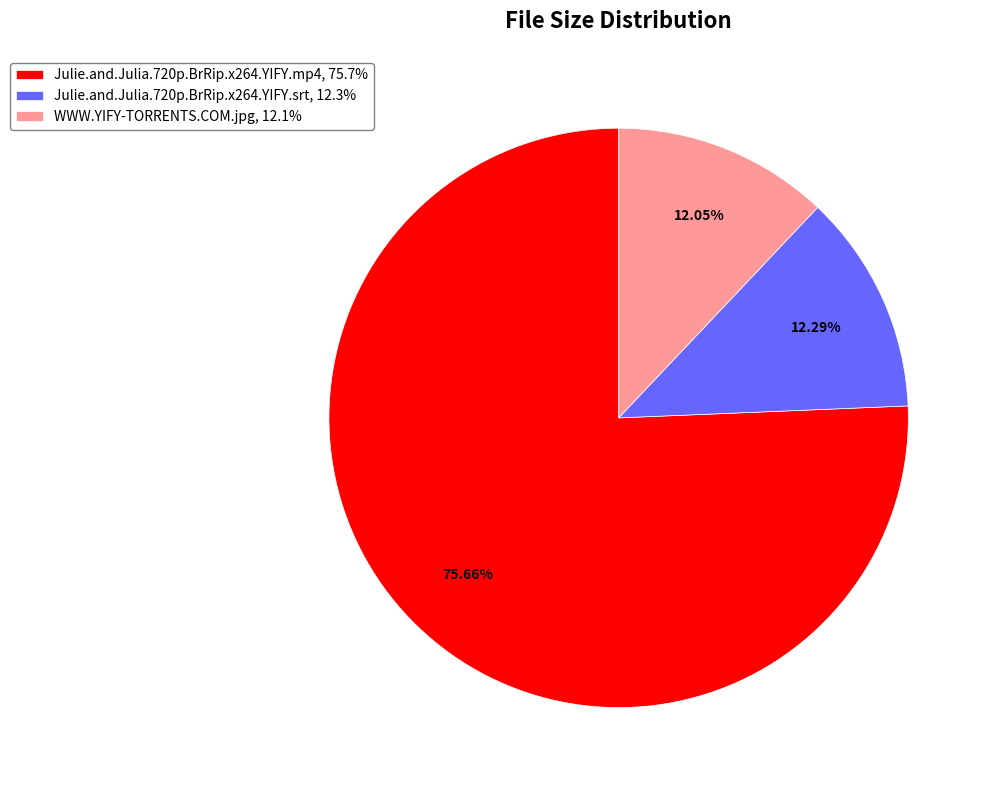

To the nearest percent, what portion does Julie.and.Julia.720p.BrRip.x264.YIFY.mp4 represent?

76%